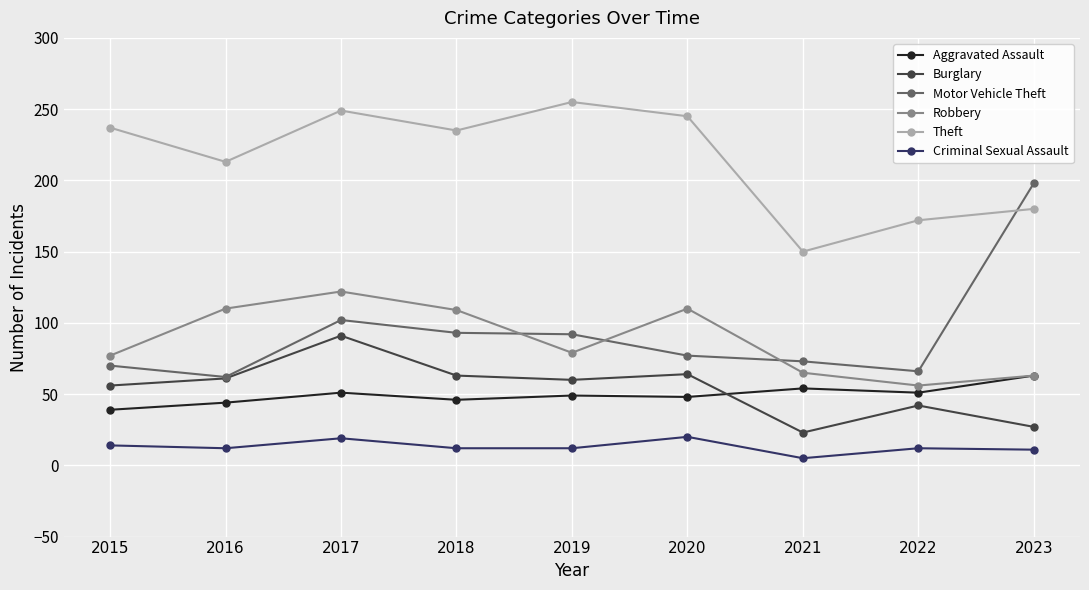

After their last crossing, which series has the higher values: Robbery or Motor Vehicle Theft?

Motor Vehicle Theft